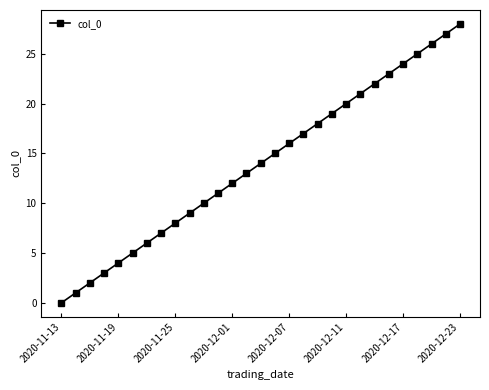

What is the average value?

14